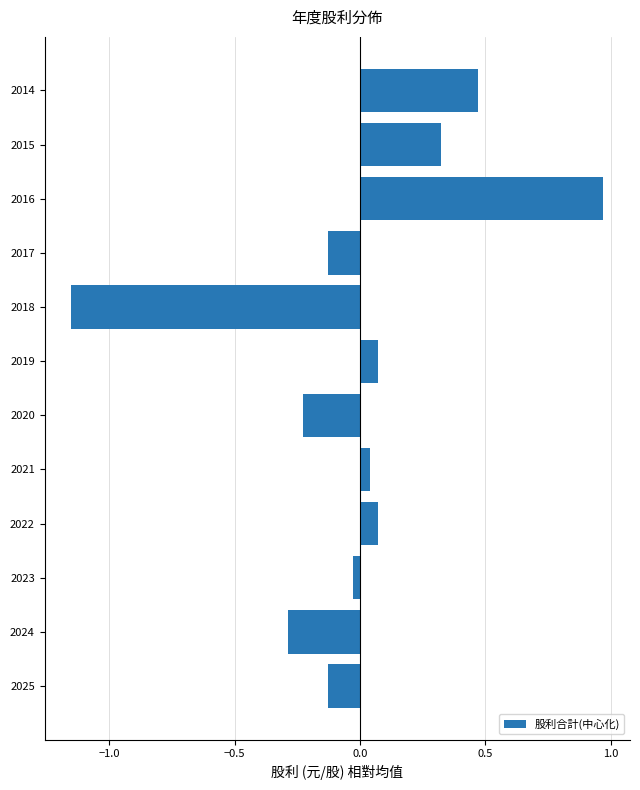

What is the difference between the maximum and minimum values?

2.1